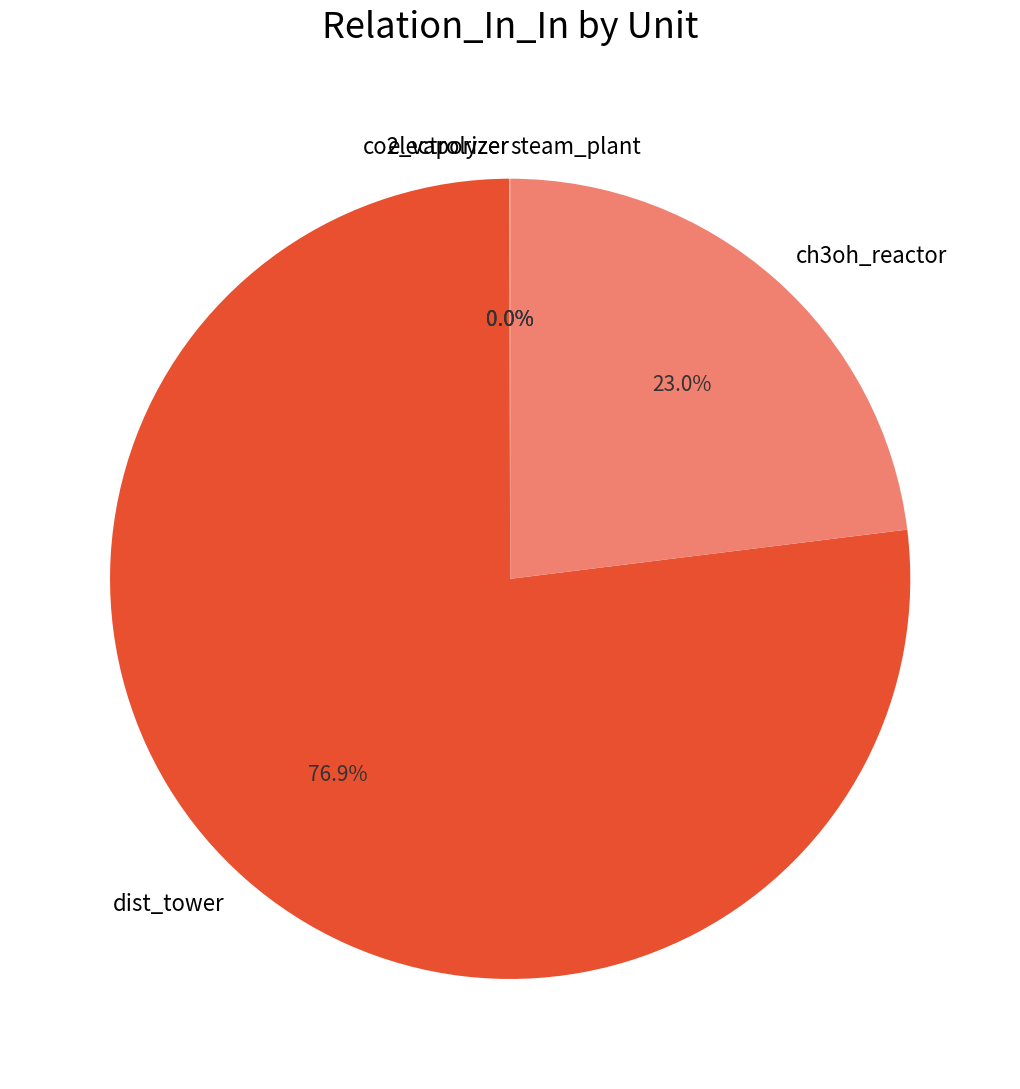

Is there a majority slice in this chart?

Yes